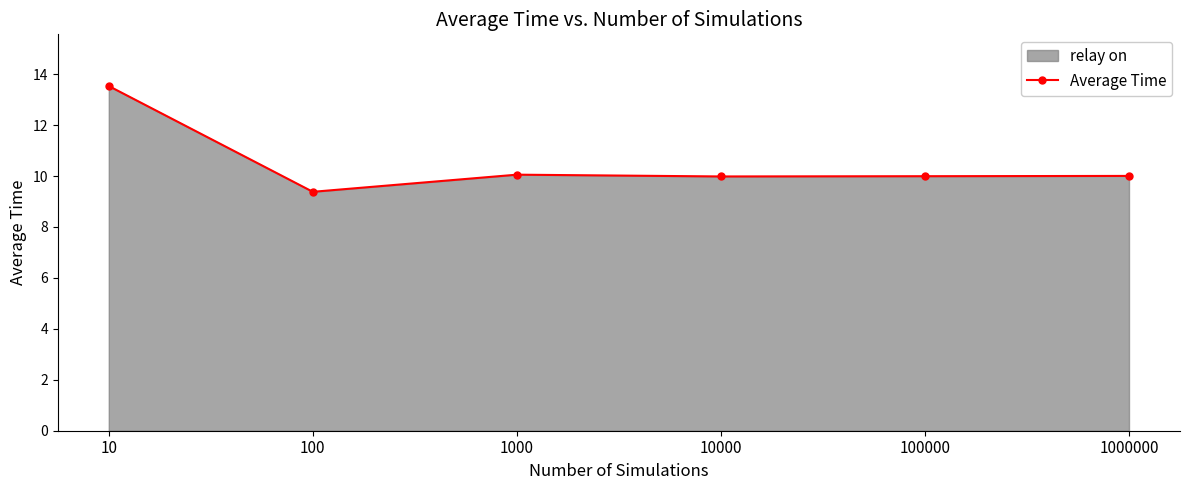

What is the sum of the values at 1000000 and 1000?

20.1